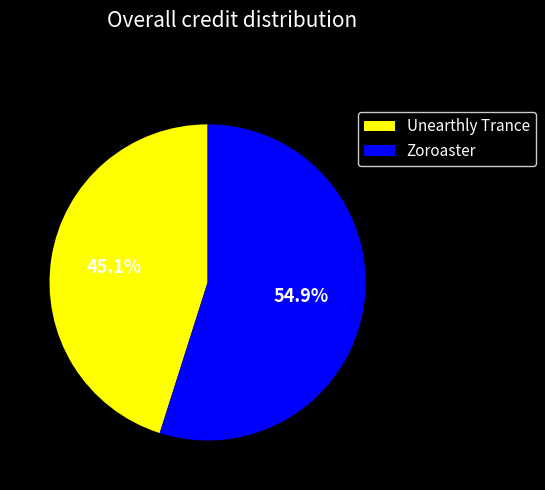

True or false: Unearthly Trance accounts for 56% of the total.

False